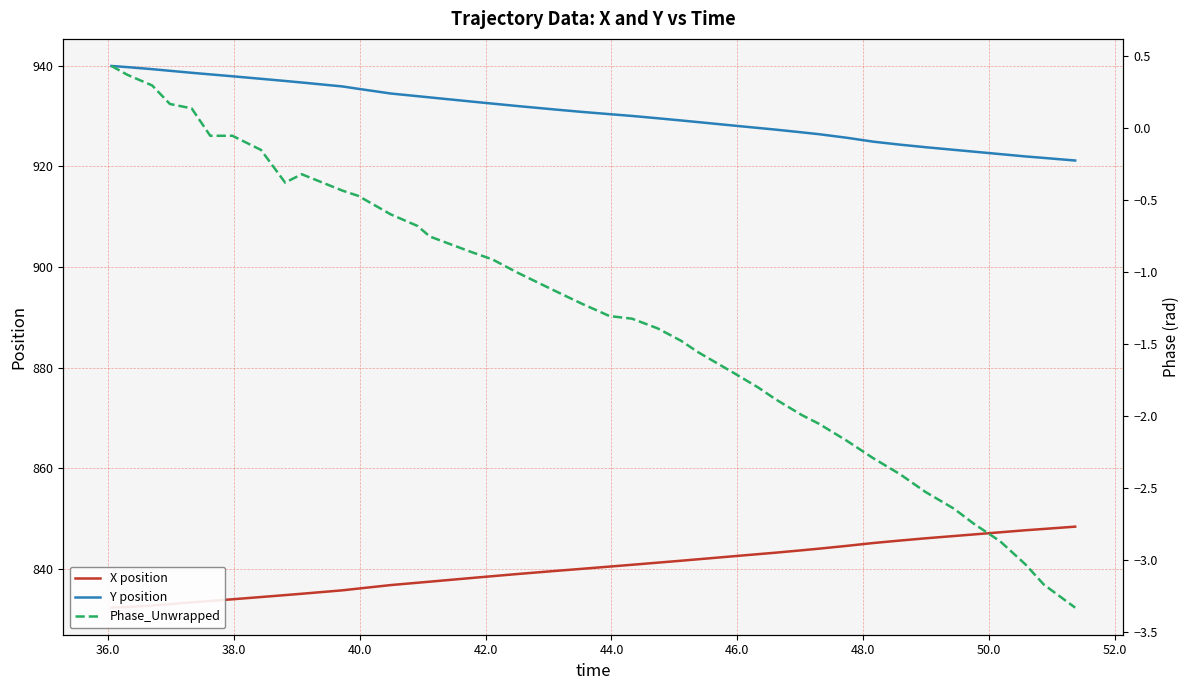

What is the value of the Phase_Unwrapped point at the 34th from the left?

-2.5